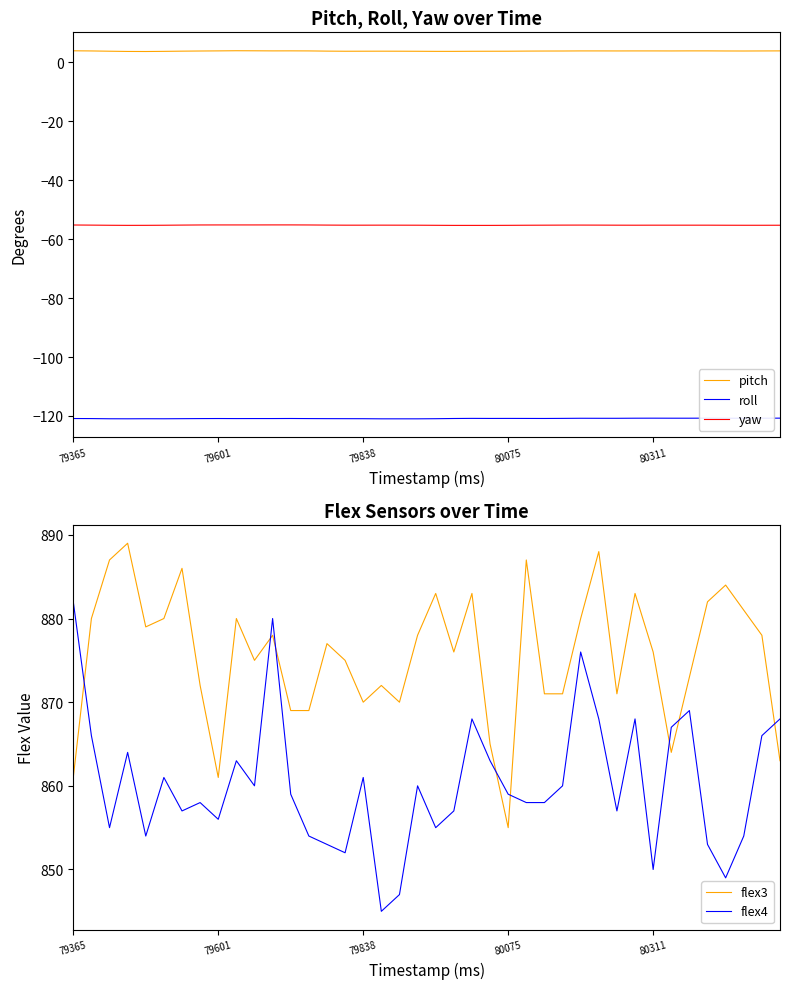

The roll series shows -120.9 at 6. True or false?

True